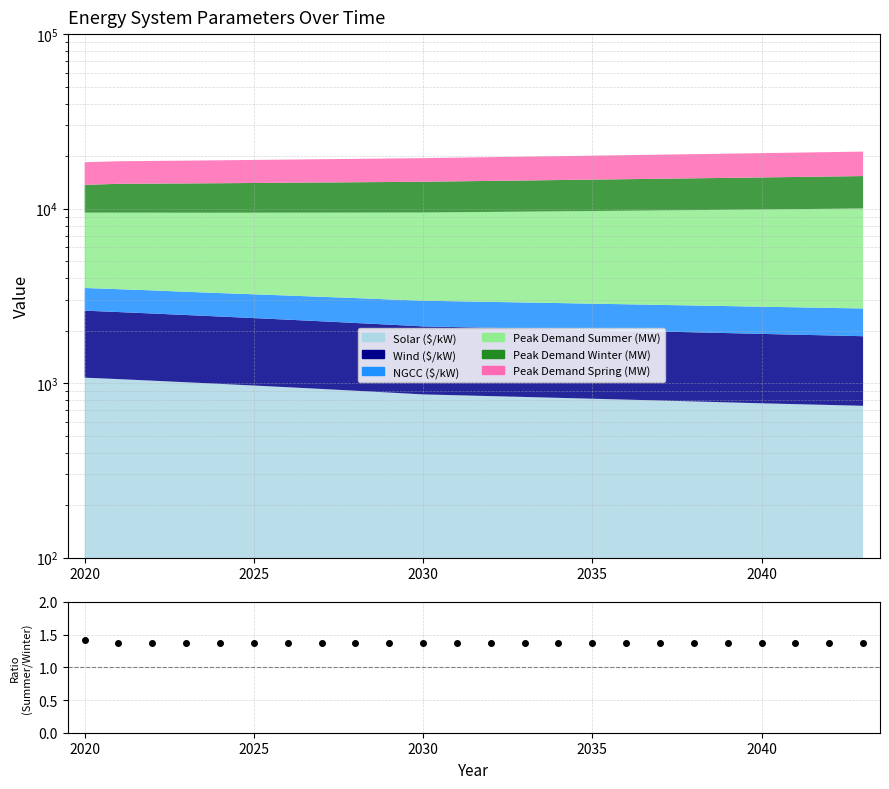

What is the ratio of the value at 2030 to the value at 2020?

1.0